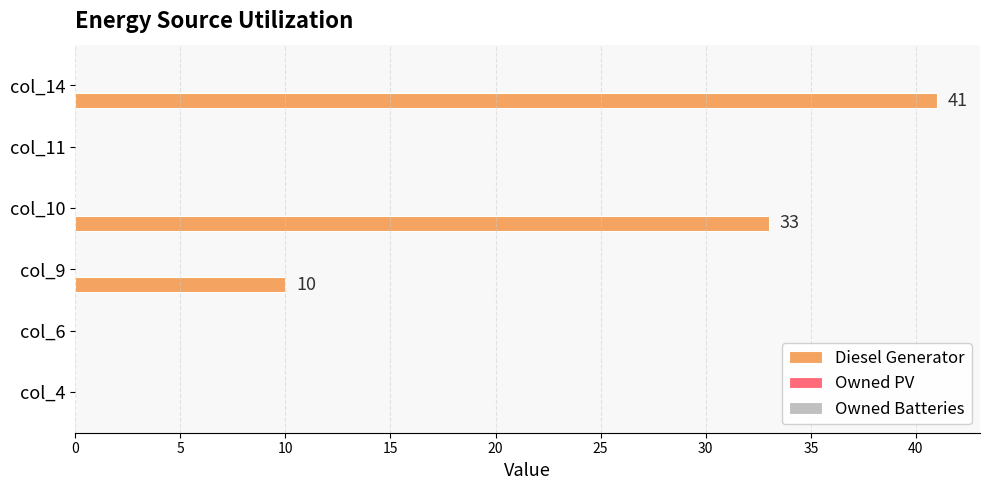

The value at col_6 is -13. True or false?

False